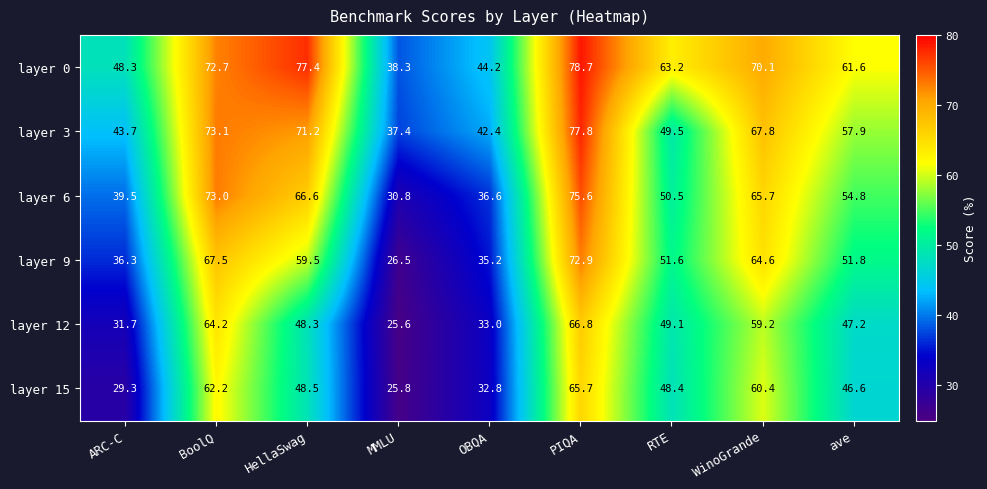

Between HellaSwag and PIQA, which series saw the biggest shift?

layer 12